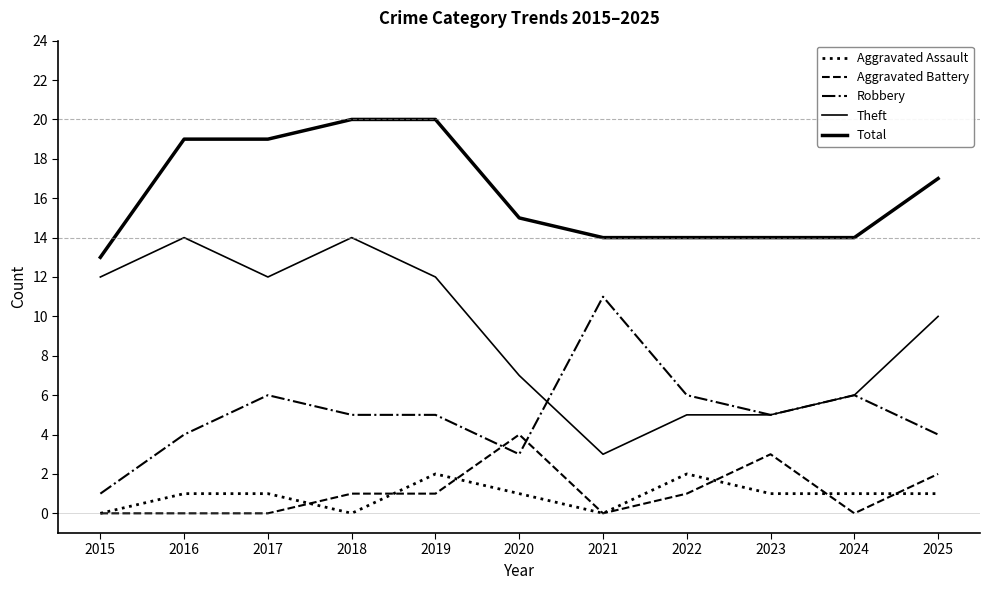

Which series has the widest spread of values?

Theft